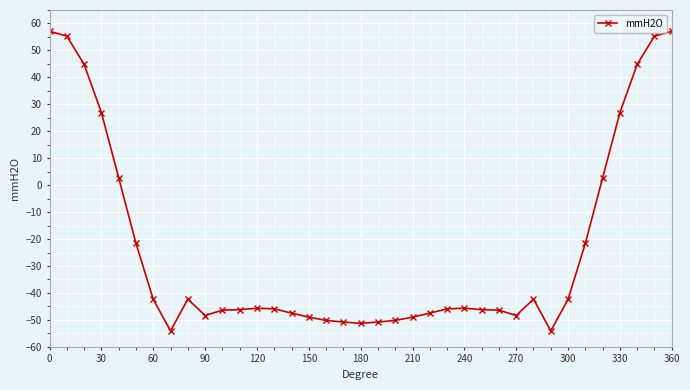

How many positive values are there?

10